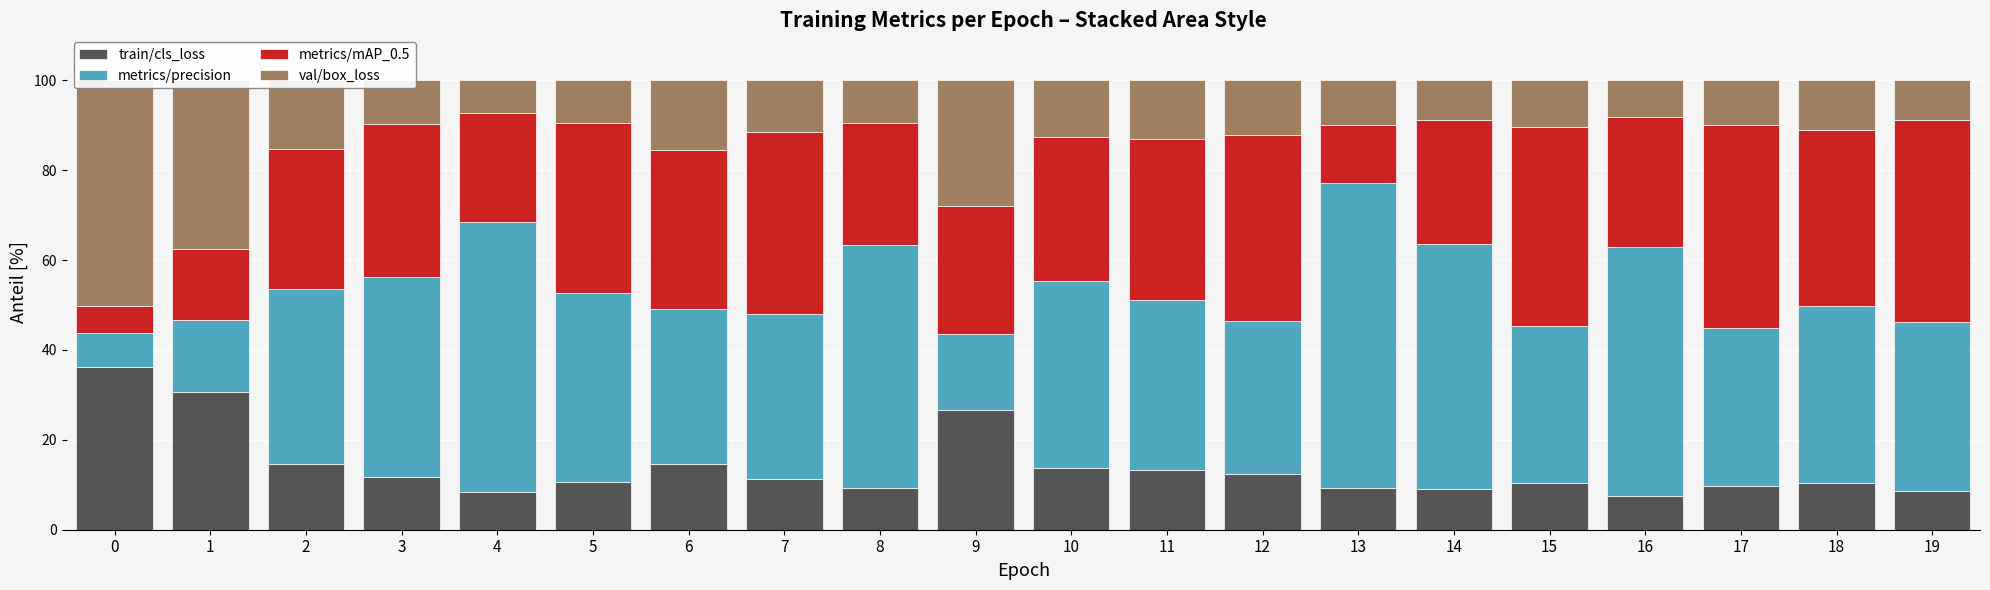

Which series has the largest range (max minus min)?

metrics/precision